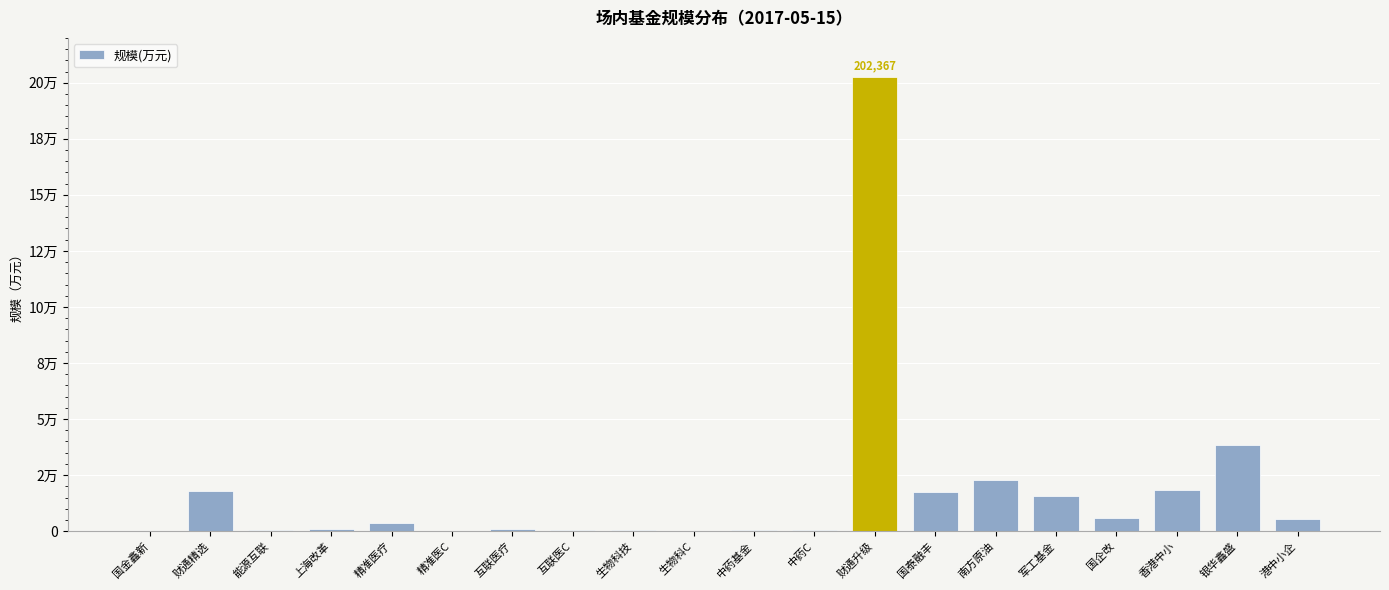

Reading left to right, transcribe all the data shown in this chart.

165.8	17679.5	412.0	774.4	3624.3	278.5	1141.1	559.6	606.4	146.5	452.9	321.5	202367.0	17323.0	22836.7	15676.0	5646.1	18128.5	38227.1	5310.1